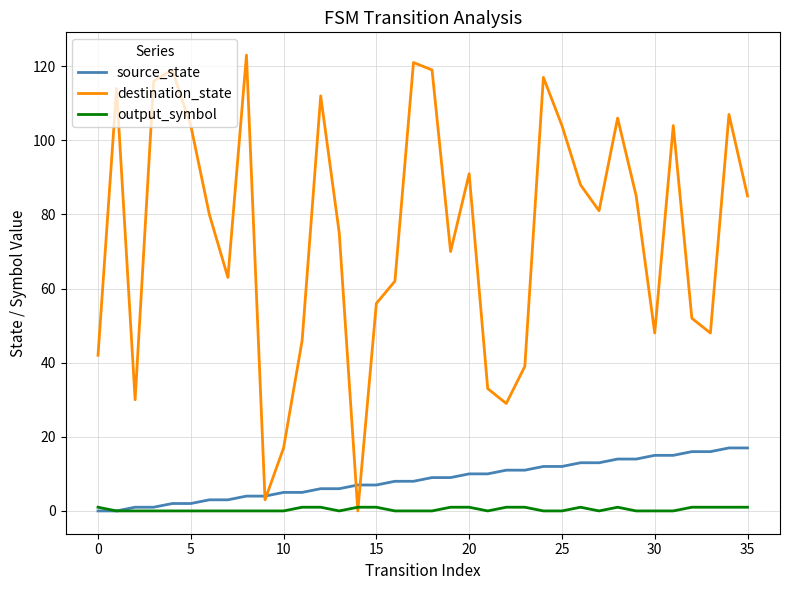

Which series has the widest spread of values?

destination_state